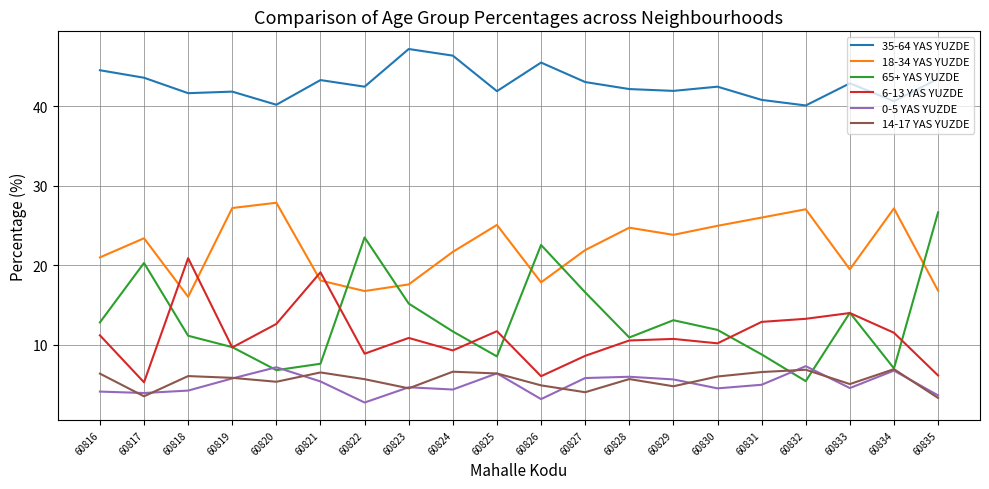

Which series has the widest spread of values?

65+ YAS YUZDE